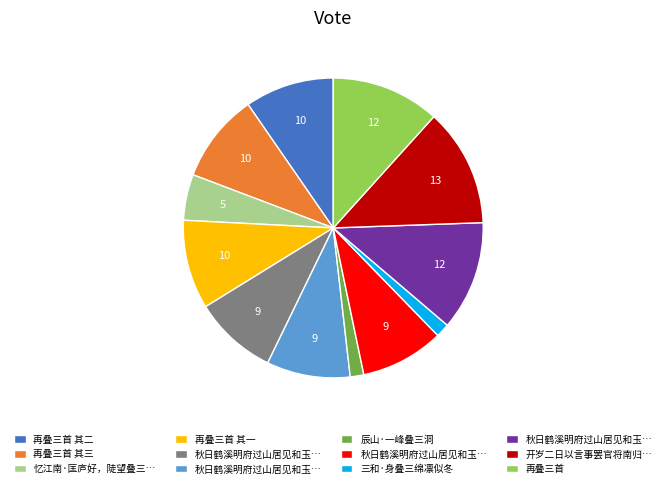

Is there any slice that represents more than half of the pie?

No